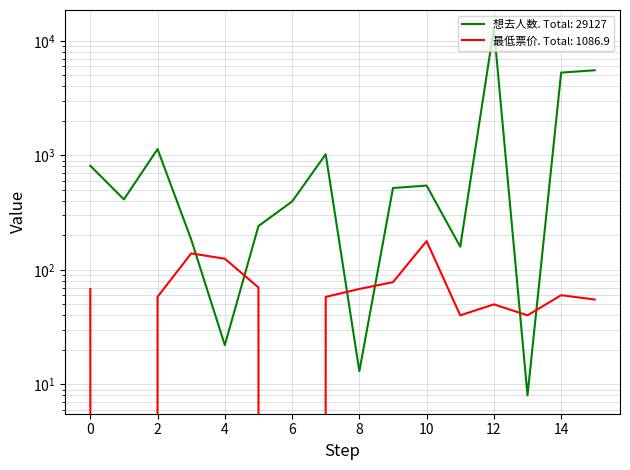

The 最低票价 series shows 68.0 at 8. True or false?

True